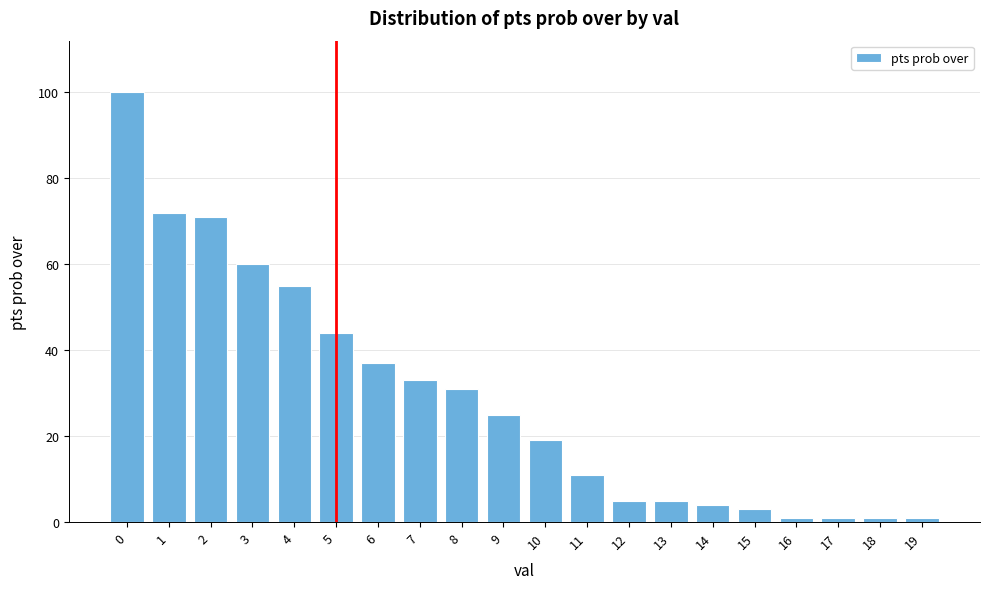

Reading left to right, what are all the values shown in this chart?

100	72	71	60	55	44	37	33	31	25	19	11	5	5	4	3	1	1	1	1